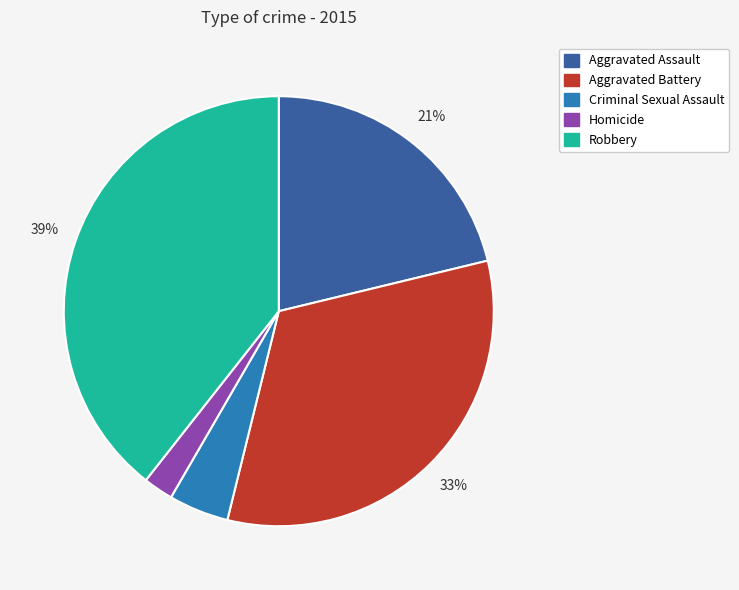

True or false: Aggravated Battery accounts for 33% of the total.

True